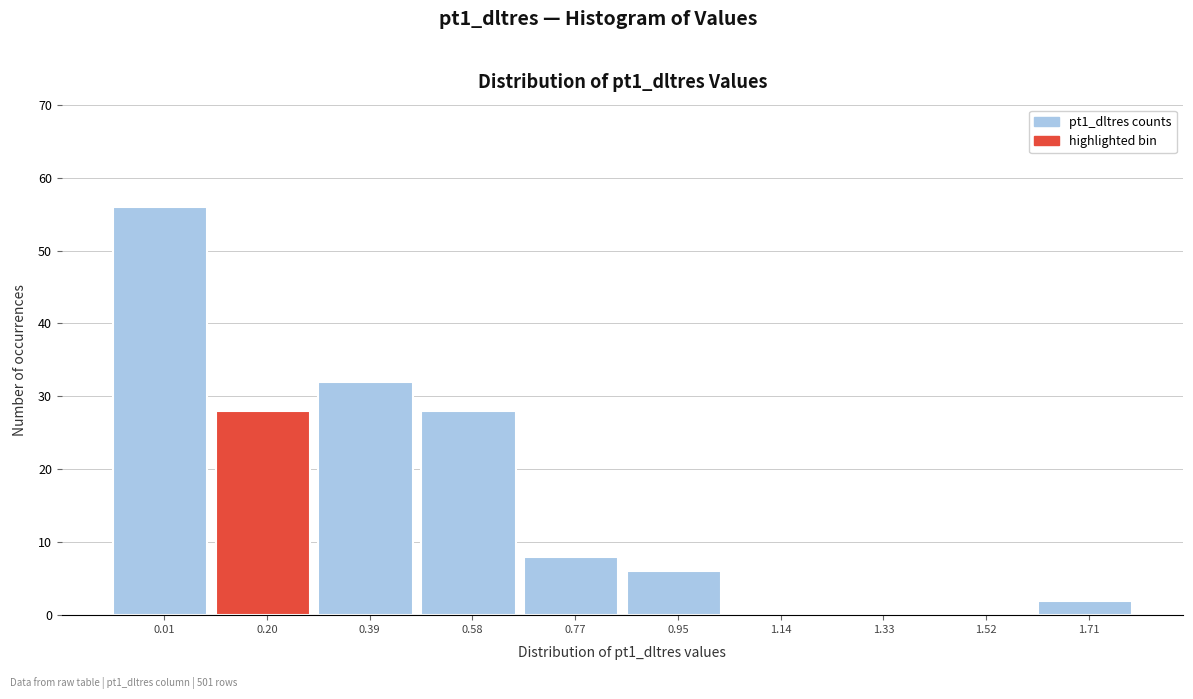

Reading right to left, list all the values displayed in this chart.

1.71=2	1.52=0	1.33=0	1.14=0	0.95=6	0.77=8	0.58=28	0.39=32	0.20=28	0.01=56